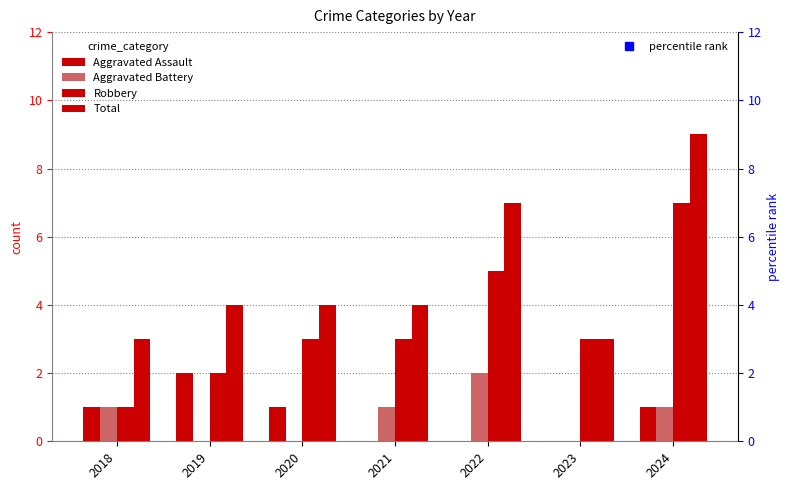

At how many categories does at least one series exceed 6?

2